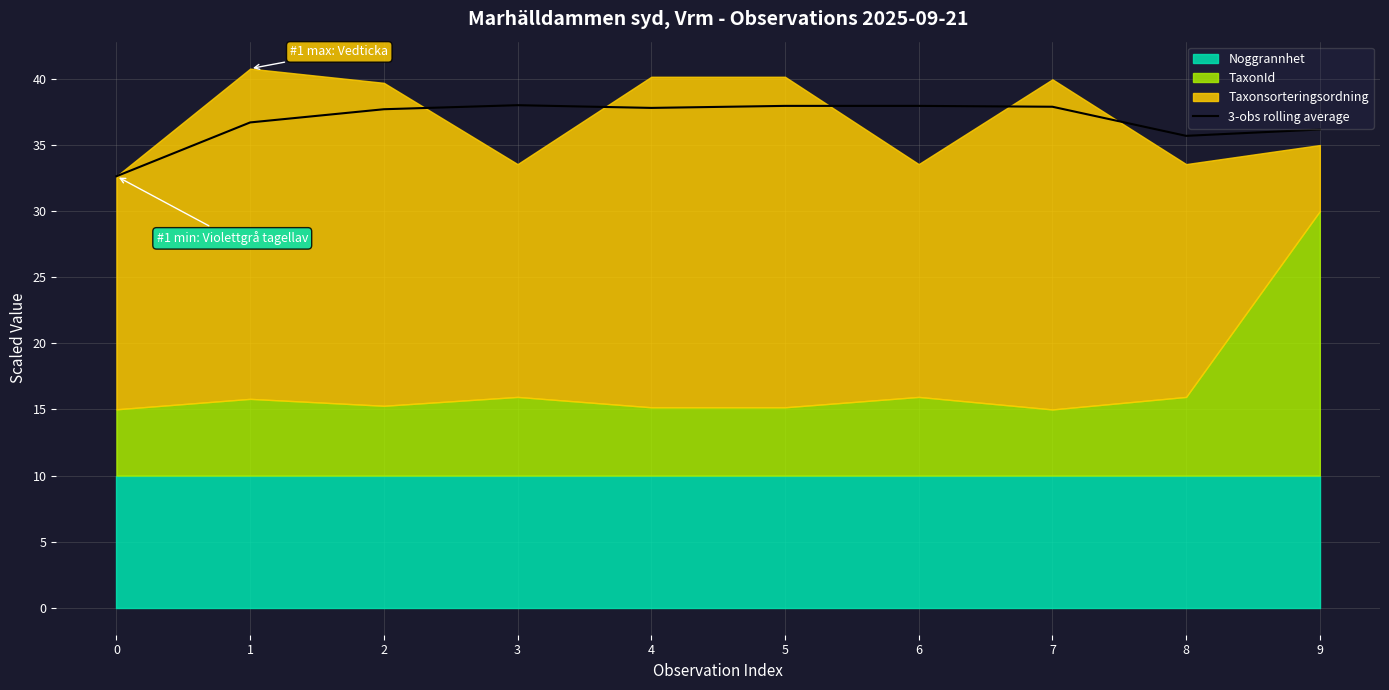

The value of 3-obs rolling average at 1 is 36.7. True or false?

True